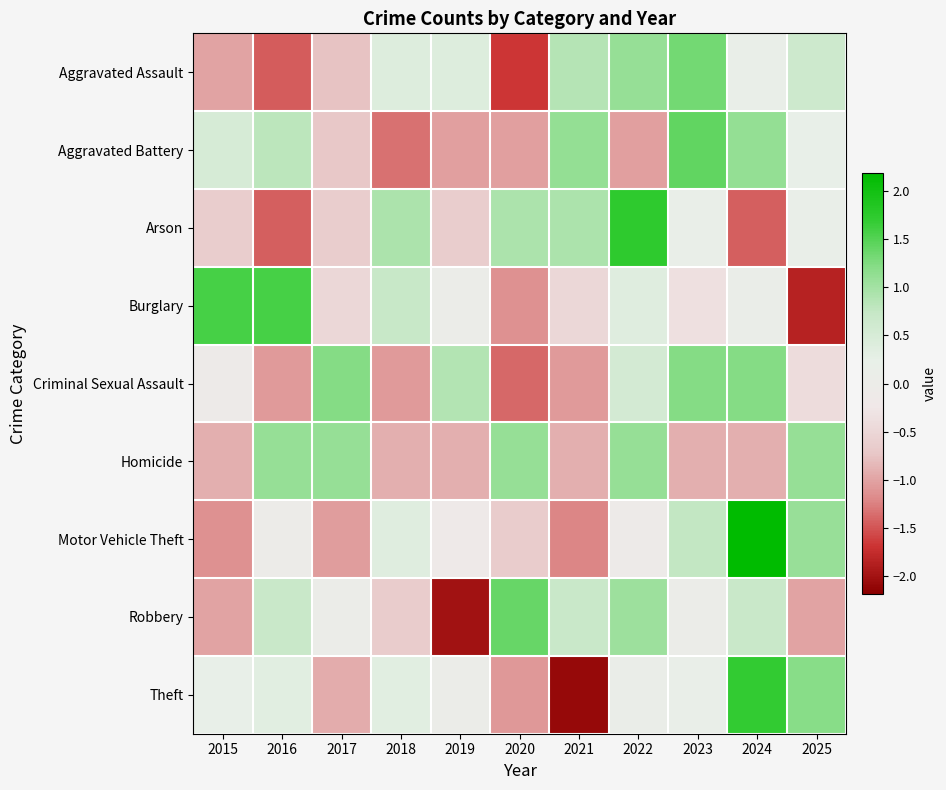

Reading left to right, transcribe all the data shown in this chart.

Aggravated Assault: 2015=-1.0	2016=-1.5	2017=-0.8	2018=0.4	2019=0.4	2020=-1.7	2021=0.9	2022=1.1	2023=1.3	2024=0.2	2025=0.6
Aggravated Battery: 2015=0.5	2016=0.8	2017=-0.7	2018=-1.3	2019=-1.0	2020=-1.0	2021=1.1	2022=-1.0	2023=1.4	2024=1.1	2025=0.2
Arson: 2015=-0.6	2016=-1.4	2017=-0.6	2018=0.9	2019=-0.6	2020=0.9	2021=0.9	2022=1.7	2023=0.1	2024=-1.4	2025=0.1
Burglary: 2015=1.6	2016=1.6	2017=-0.5	2018=0.7	2019=0.0	2020=-1.1	2021=-0.5	2022=0.4	2023=-0.4	2024=0.1	2025=-1.9
Criminal Sexual Assault: 2015=-0.1	2016=-1.1	2017=1.2	2018=-1.1	2019=0.9	2020=-1.4	2021=-1.1	2022=0.6	2023=1.2	2024=1.2	2025=-0.4
Homicide: 2015=-0.9	2016=1.1	2017=1.1	2018=-0.9	2019=-0.9	2020=1.1	2021=-0.9	2022=1.1	2023=-0.9	2024=-0.9	2025=1.1
Motor Vehicle Theft: 2015=-1.1	2016=-0.0	2017=-1.1	2018=0.4	2019=-0.2	2020=-0.7	2021=-1.2	2022=-0.1	2023=0.8	2024=2.2	2025=1.1
Robbery: 2015=-1.0	2016=0.7	2017=0.0	2018=-0.6	2019=-2.0	2020=1.4	2021=0.7	2022=1.1	2023=0.0	2024=0.7	2025=-1.0
Theft: 2015=0.2	2016=0.3	2017=-0.9	2018=0.3	2019=0.0	2020=-1.1	2021=-2.1	2022=0.1	2023=0.1	2024=1.7	2025=1.2